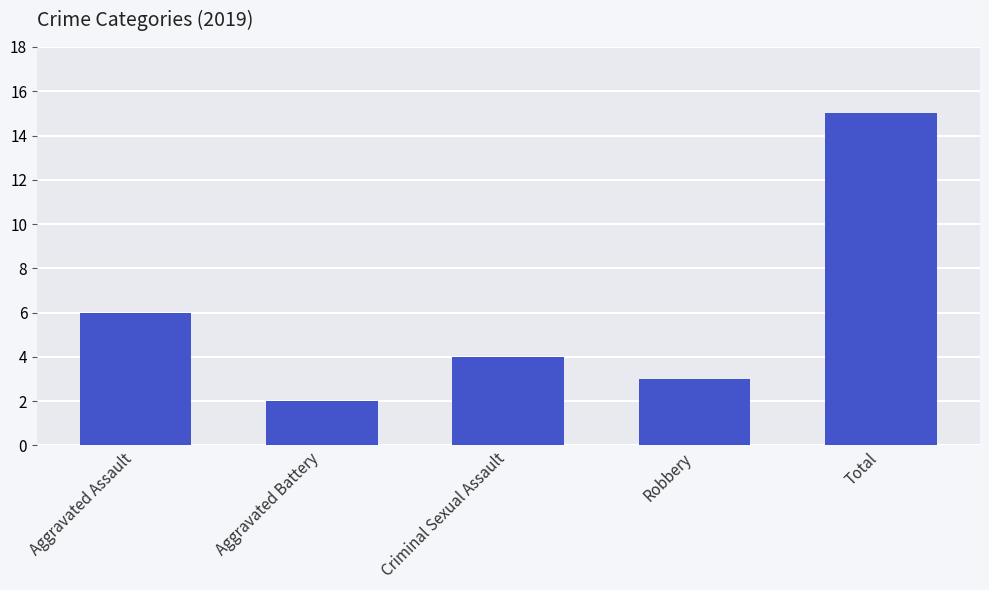

List the labels in order of value, largest first.

Total, Aggravated Assault, Criminal Sexual Assault, Robbery, Aggravated Battery